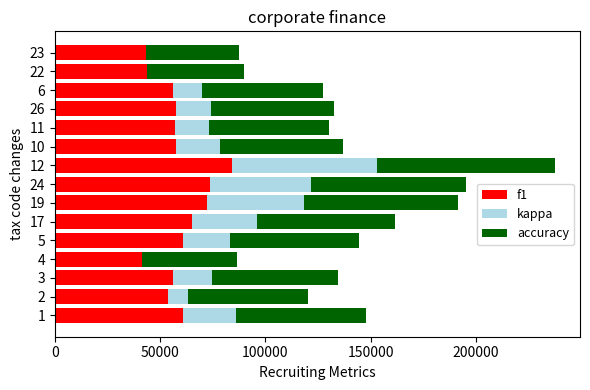

What is the highest value of the f1 series?

84359.7